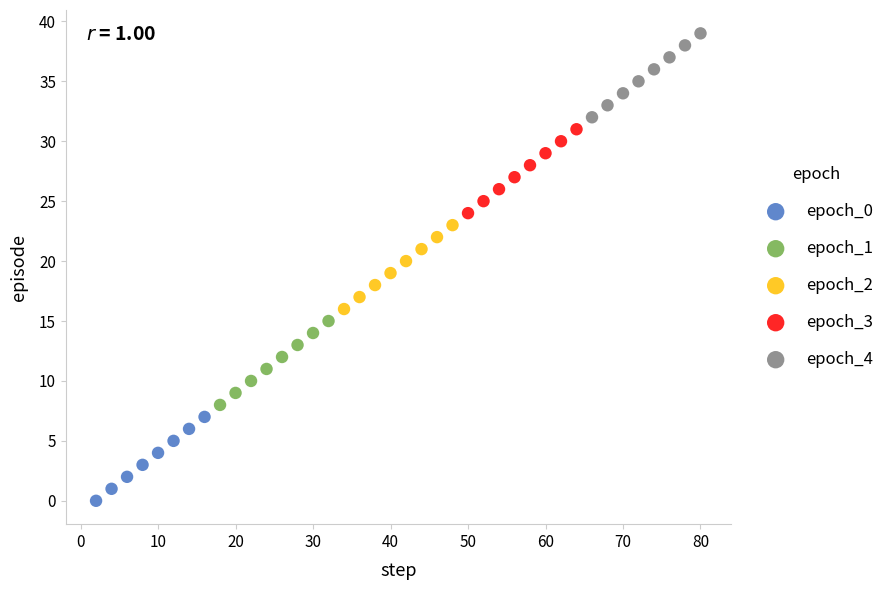

Which series contains the lowest Y value?

epoch_0